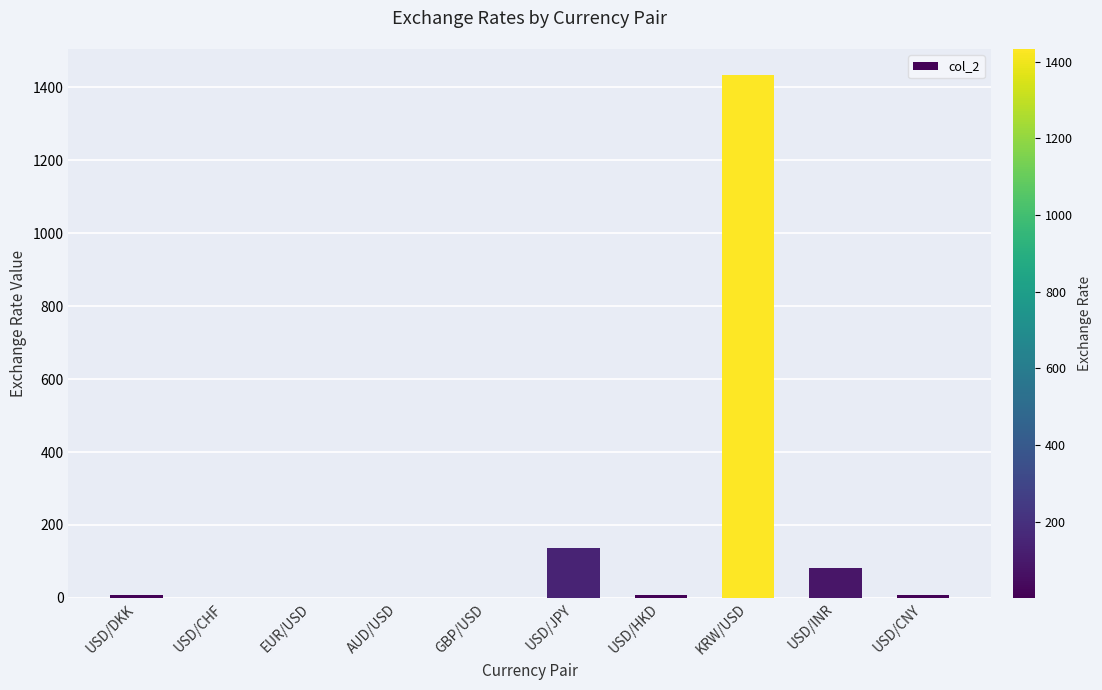

How many data points are above 7?

5